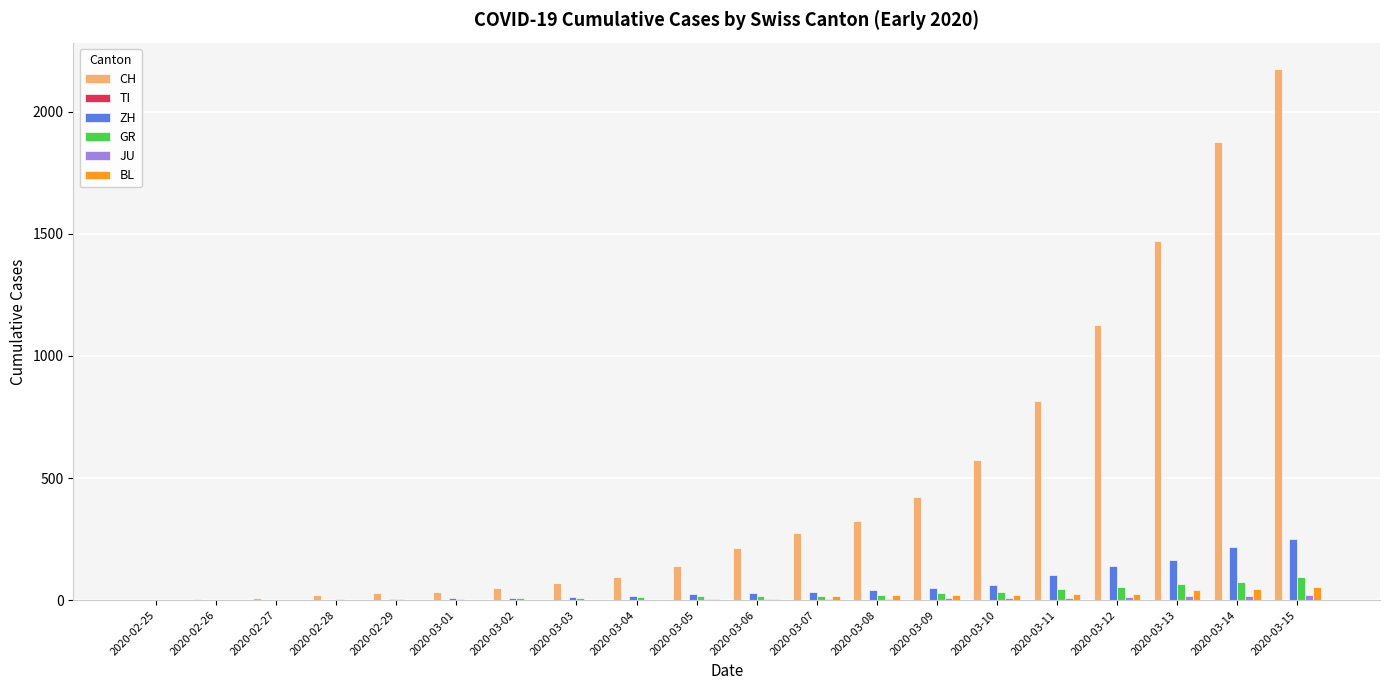

At which category is the sum across all series the highest?

2020-03-15